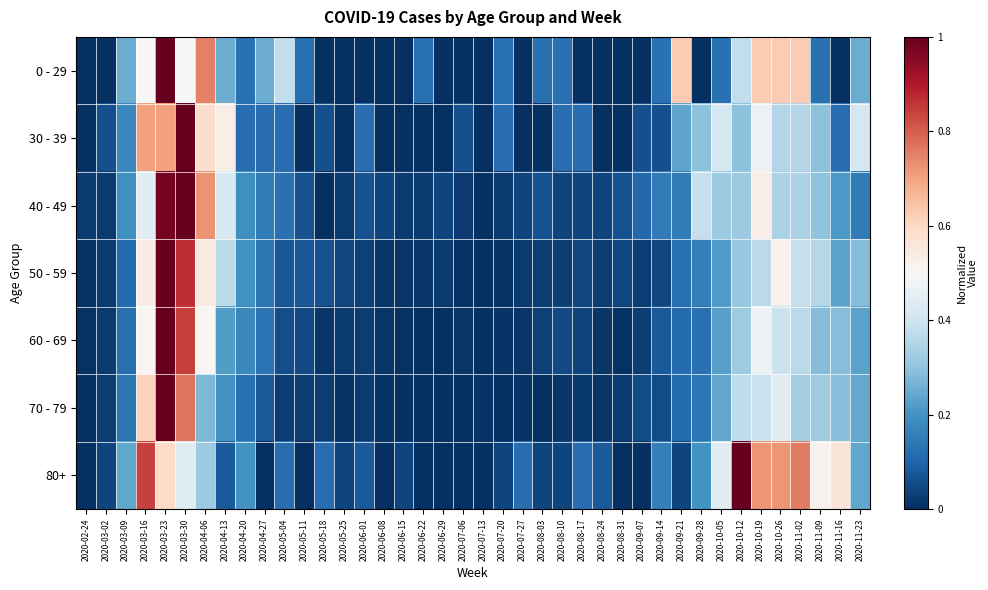

Reading right to left, list all the values displayed in this chart.

0 - 29: 2020-11-23=0.2	2020-11-16=0.0	2020-11-09=0.1	2020-11-02=0.6	2020-10-26=0.6	2020-10-19=0.6	2020-10-12=0.4	2020-10-05=0.1	2020-09-28=0.0	2020-09-21=0.6	2020-09-14=0.1	2020-09-07=0.0	2020-08-31=0.0	2020-08-24=0.0	2020-08-17=0.0	2020-08-10=0.1	2020-08-03=0.1	2020-07-27=0.0	2020-07-20=0.1	2020-07-13=0.0	2020-07-06=0.0	2020-06-29=0.0	2020-06-22=0.1	2020-06-15=0.0	2020-06-08=0.0	2020-06-01=0.0	2020-05-25=0.0	2020-05-18=0.0	2020-05-11=0.1	2020-05-04=0.4	2020-04-27=0.2	2020-04-20=0.1	2020-04-13=0.2	2020-04-06=0.8	2020-03-30=0.5	2020-03-23=1.0	2020-03-16=0.5	2020-03-09=0.2	2020-03-02=0.0	2020-02-24=0.0
30 - 39: 2020-11-23=0.4	2020-11-16=0.1	2020-11-09=0.3	2020-11-02=0.4	2020-10-26=0.4	2020-10-19=0.5	2020-10-12=0.3	2020-10-05=0.4	2020-09-28=0.3	2020-09-21=0.2	2020-09-14=0.1	2020-09-07=0.1	2020-08-31=0.0	2020-08-24=0.0	2020-08-17=0.1	2020-08-10=0.1	2020-08-03=0.0	2020-07-27=0.0	2020-07-20=0.1	2020-07-13=0.0	2020-07-06=0.1	2020-06-29=0.0	2020-06-22=0.0	2020-06-15=0.0	2020-06-08=0.0	2020-06-01=0.1	2020-05-25=0.0	2020-05-18=0.1	2020-05-11=0.0	2020-05-04=0.1	2020-04-27=0.1	2020-04-20=0.1	2020-04-13=0.5	2020-04-06=0.6	2020-03-30=1.0	2020-03-23=0.7	2020-03-16=0.7	2020-03-09=0.2	2020-03-02=0.1	2020-02-24=0.0
40 - 49: 2020-11-23=0.1	2020-11-16=0.2	2020-11-09=0.3	2020-11-02=0.3	2020-10-26=0.3	2020-10-19=0.5	2020-10-12=0.3	2020-10-05=0.3	2020-09-28=0.4	2020-09-21=0.1	2020-09-14=0.1	2020-09-07=0.1	2020-08-31=0.1	2020-08-24=0.0	2020-08-17=0.0	2020-08-10=0.0	2020-08-03=0.1	2020-07-27=0.0	2020-07-20=0.0	2020-07-13=0.0	2020-07-06=0.0	2020-06-29=0.0	2020-06-22=0.0	2020-06-15=0.0	2020-06-08=0.0	2020-06-01=0.1	2020-05-25=0.0	2020-05-18=0.0	2020-05-11=0.1	2020-05-04=0.1	2020-04-27=0.1	2020-04-20=0.2	2020-04-13=0.4	2020-04-06=0.7	2020-03-30=1.0	2020-03-23=1.0	2020-03-16=0.4	2020-03-09=0.2	2020-03-02=0.0	2020-02-24=0.0
50 - 59: 2020-11-23=0.3	2020-11-16=0.2	2020-11-09=0.4	2020-11-02=0.4	2020-10-26=0.5	2020-10-19=0.4	2020-10-12=0.3	2020-10-05=0.2	2020-09-28=0.2	2020-09-21=0.1	2020-09-14=0.0	2020-09-07=0.0	2020-08-31=0.0	2020-08-24=0.0	2020-08-17=0.0	2020-08-10=0.0	2020-08-03=0.0	2020-07-27=0.0	2020-07-20=0.0	2020-07-13=0.0	2020-07-06=0.0	2020-06-29=0.0	2020-06-22=0.0	2020-06-15=0.0	2020-06-08=0.0	2020-06-01=0.0	2020-05-25=0.0	2020-05-18=0.1	2020-05-11=0.1	2020-05-04=0.1	2020-04-27=0.1	2020-04-20=0.2	2020-04-13=0.4	2020-04-06=0.5	2020-03-30=0.9	2020-03-23=1.0	2020-03-16=0.5	2020-03-09=0.1	2020-03-02=0.0	2020-02-24=0.0
60 - 69: 2020-11-23=0.2	2020-11-16=0.3	2020-11-09=0.3	2020-11-02=0.4	2020-10-26=0.4	2020-10-19=0.5	2020-10-12=0.3	2020-10-05=0.2	2020-09-28=0.1	2020-09-21=0.1	2020-09-14=0.1	2020-09-07=0.0	2020-08-31=0.0	2020-08-24=0.0	2020-08-17=0.0	2020-08-10=0.0	2020-08-03=0.0	2020-07-27=0.0	2020-07-20=0.0	2020-07-13=0.0	2020-07-06=0.0	2020-06-29=0.0	2020-06-22=0.0	2020-06-15=0.0	2020-06-08=0.0	2020-06-01=0.0	2020-05-25=0.0	2020-05-18=0.0	2020-05-11=0.0	2020-05-04=0.1	2020-04-27=0.1	2020-04-20=0.2	2020-04-13=0.2	2020-04-06=0.5	2020-03-30=0.8	2020-03-23=1.0	2020-03-16=0.5	2020-03-09=0.1	2020-03-02=0.0	2020-02-24=0.0
70 - 79: 2020-11-23=0.2	2020-11-16=0.3	2020-11-09=0.3	2020-11-02=0.3	2020-10-26=0.4	2020-10-19=0.4	2020-10-12=0.4	2020-10-05=0.2	2020-09-28=0.1	2020-09-21=0.1	2020-09-14=0.1	2020-09-07=0.1	2020-08-31=0.0	2020-08-24=0.0	2020-08-17=0.0	2020-08-10=0.0	2020-08-03=0.0	2020-07-27=0.0	2020-07-20=0.0	2020-07-13=0.0	2020-07-06=0.0	2020-06-29=0.0	2020-06-22=0.0	2020-06-15=0.0	2020-06-08=0.0	2020-06-01=0.0	2020-05-25=0.0	2020-05-18=0.0	2020-05-11=0.0	2020-05-04=0.0	2020-04-27=0.1	2020-04-20=0.1	2020-04-13=0.2	2020-04-06=0.3	2020-03-30=0.8	2020-03-23=1.0	2020-03-16=0.6	2020-03-09=0.1	2020-03-02=0.0	2020-02-24=0.0
80+: 2020-11-23=0.2	2020-11-16=0.6	2020-11-09=0.5	2020-11-02=0.8	2020-10-26=0.7	2020-10-19=0.7	2020-10-12=1.0	2020-10-05=0.4	2020-09-28=0.2	2020-09-21=0.0	2020-09-14=0.2	2020-09-07=0.0	2020-08-31=0.0	2020-08-24=0.1	2020-08-17=0.1	2020-08-10=0.0	2020-08-03=0.0	2020-07-27=0.1	2020-07-20=0.0	2020-07-13=0.0	2020-07-06=0.0	2020-06-29=0.0	2020-06-22=0.0	2020-06-15=0.0	2020-06-08=0.0	2020-06-01=0.1	2020-05-25=0.0	2020-05-18=0.1	2020-05-11=0.0	2020-05-04=0.1	2020-04-27=0.0	2020-04-20=0.2	2020-04-13=0.1	2020-04-06=0.3	2020-03-30=0.4	2020-03-23=0.6	2020-03-16=0.8	2020-03-09=0.2	2020-03-02=0.0	2020-02-24=0.0